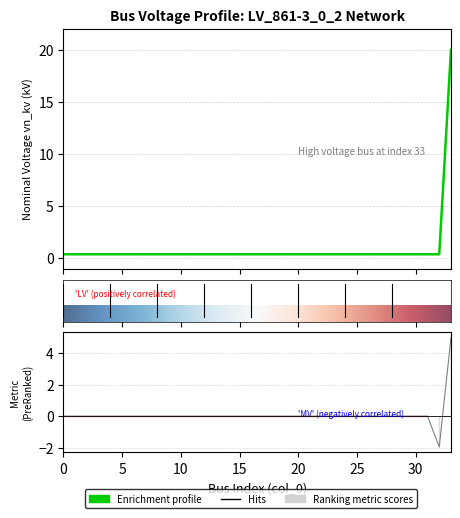

What is the difference between the maximum and minimum values?

19.6